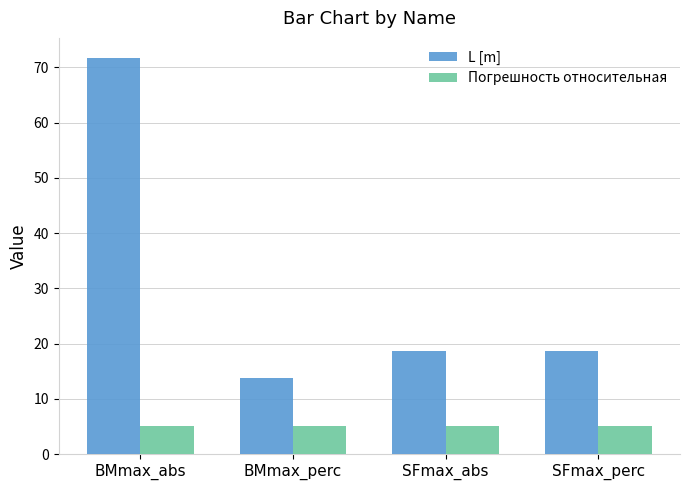

Between BMmax_perc and SFmax_perc, which series saw the biggest shift?

L [m]